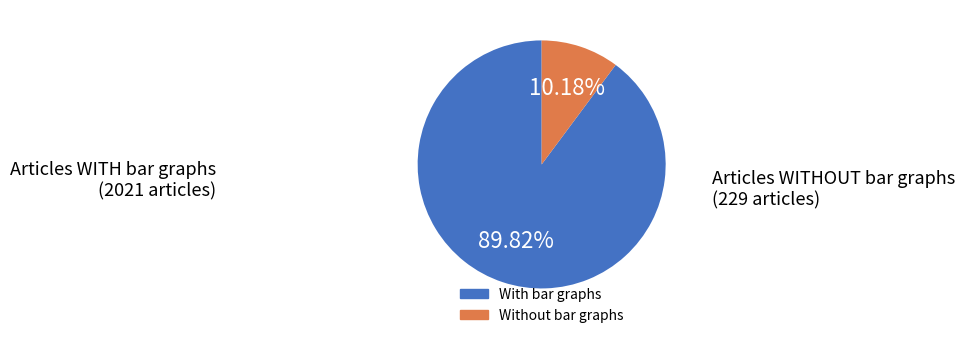

Approximately how many times larger is the value at Without bar graphs compared to With bar graphs?

0.1